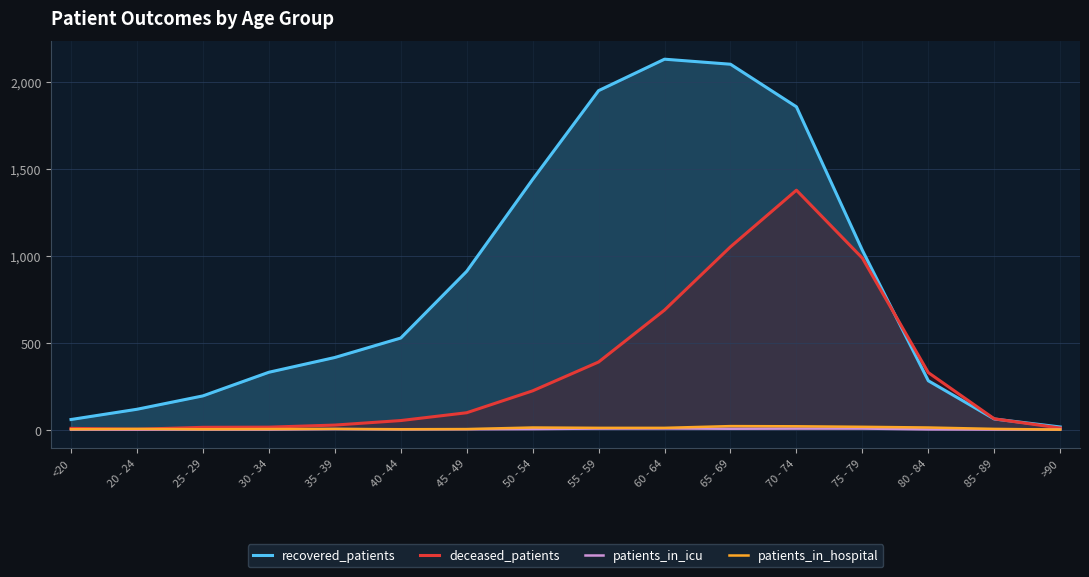

How many values in the patients_in_icu series exceed 2?

7